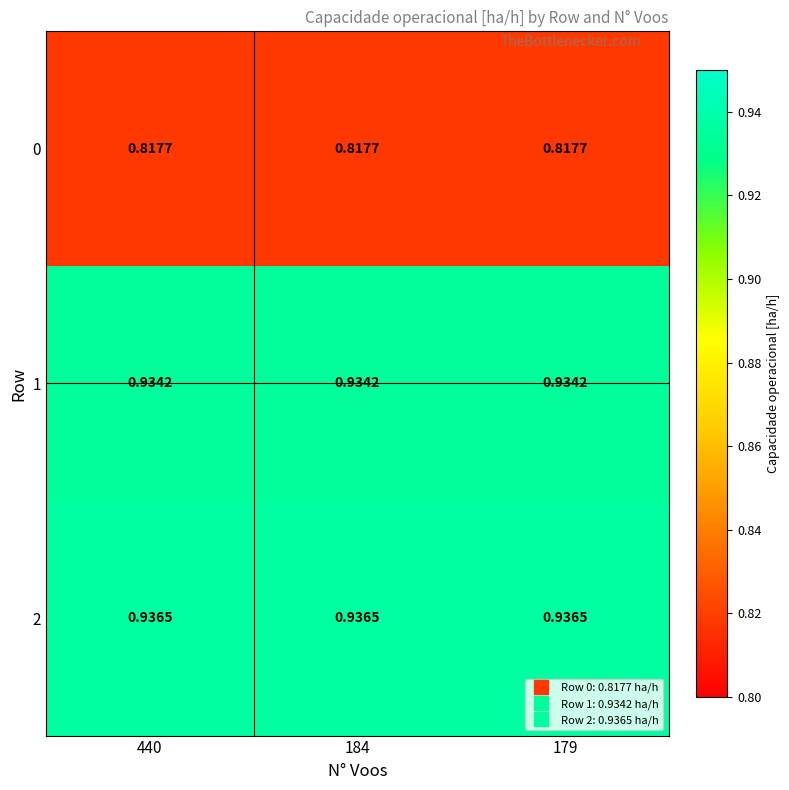

Is the value of 1 at 179 greater than the value of 0 at 179?

Yes